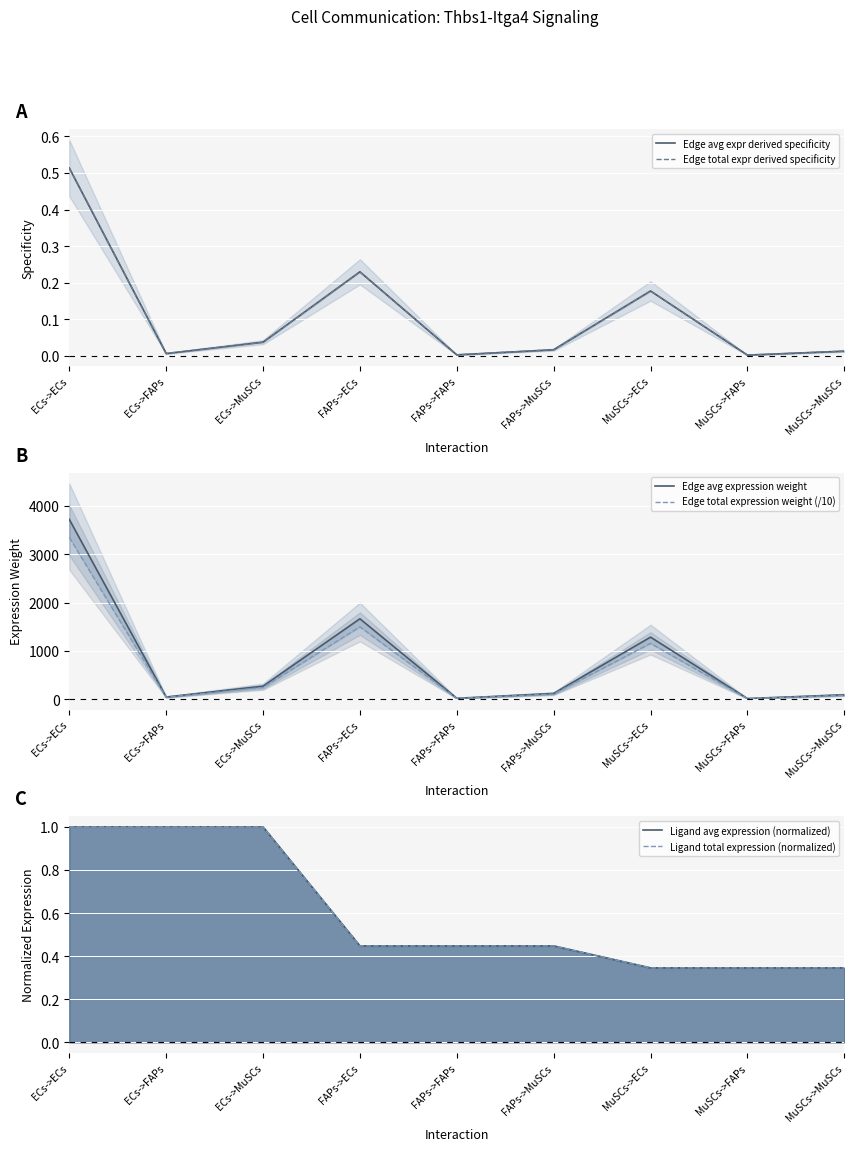

Is this an area chart (filled region under the line)?

No